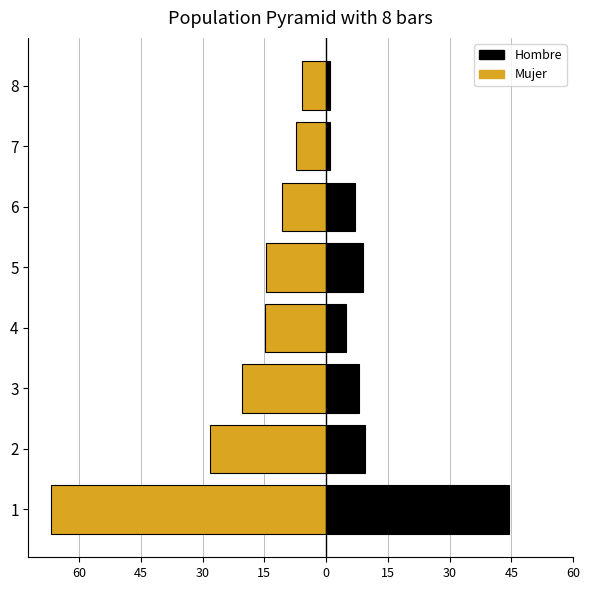

What is the spread (max minus min) of values at 3?

28.3